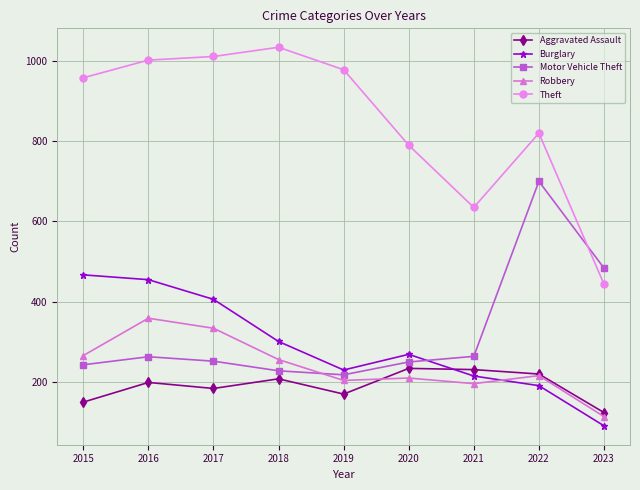

What is the value of the Robbery point at the 2nd from the left?

359